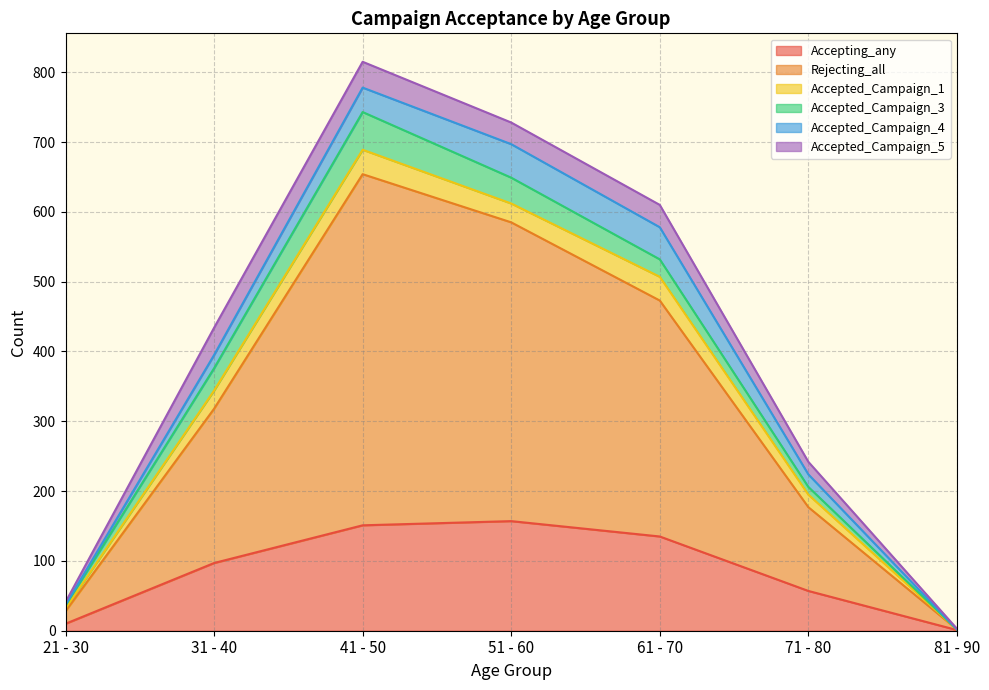

What is the value of the Accepted_Campaign_4 point at the 3rd from the left?

35